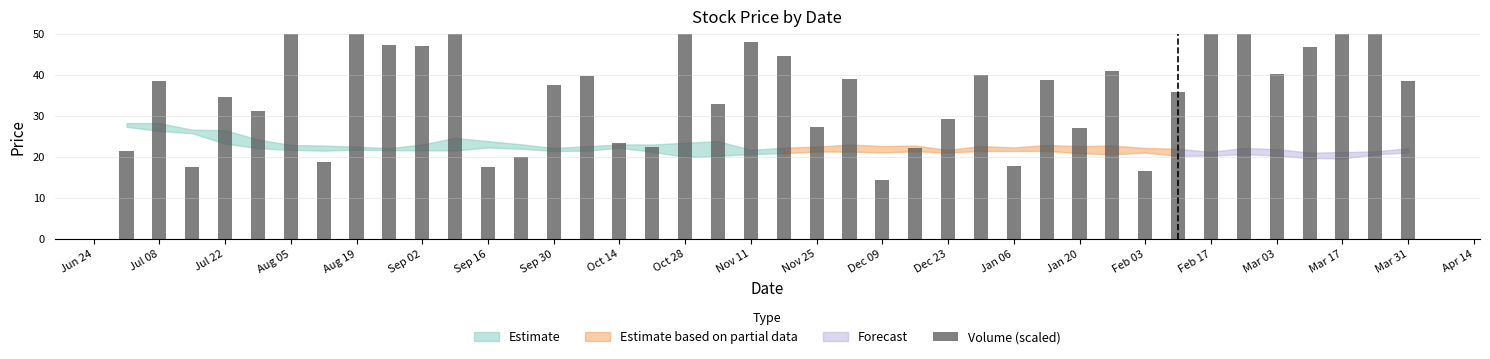

Reading left to right, what are all the values shown in this chart?

21.5	38.6	17.6	34.5	31.2	50.0	18.7	59.6	47.3	47.0	56.8	17.5	19.9	37.6	39.9	23.3	22.4	57.0	32.9	48.1	44.6	27.2	39.1	14.3	22.2	29.4	40.1	17.7	38.8	27.1	40.9	16.7	35.8	58.8	127.7	40.2	46.8	82.3	67.1	38.5